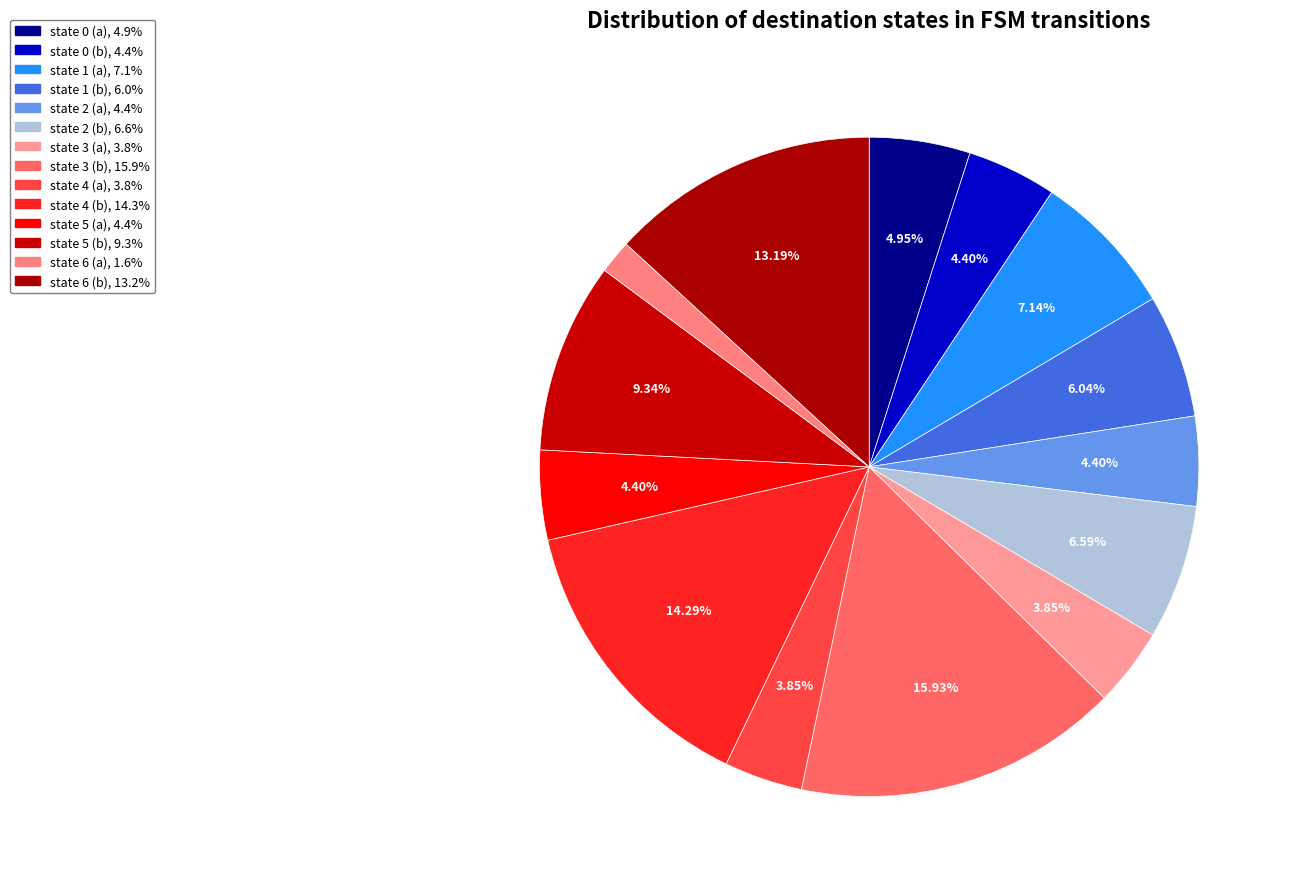

How many segments does this pie chart have?

14